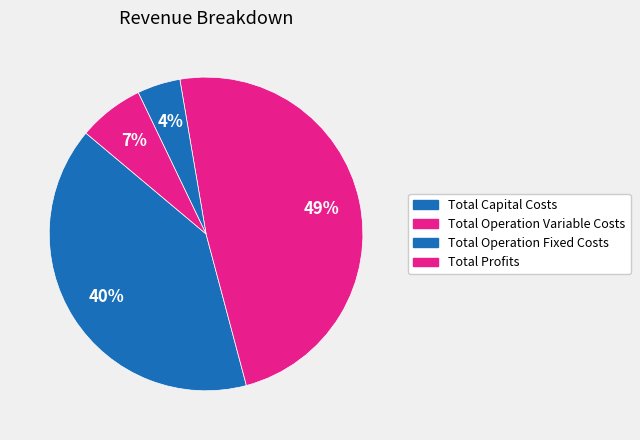

Does Total Profits represent more than half of the total?

No